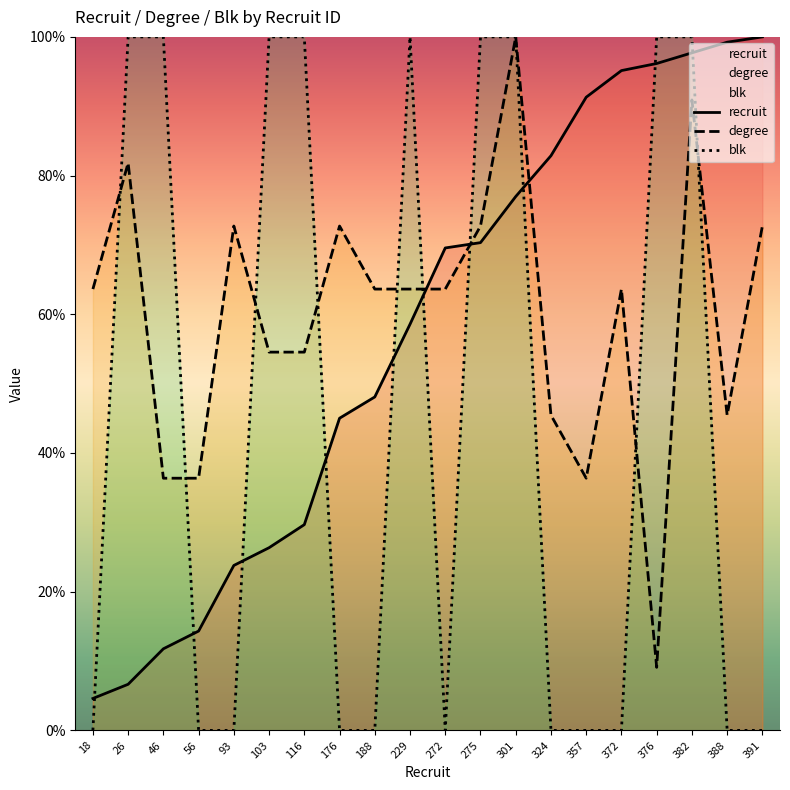

How many times do degree and recruit cross each other?

3